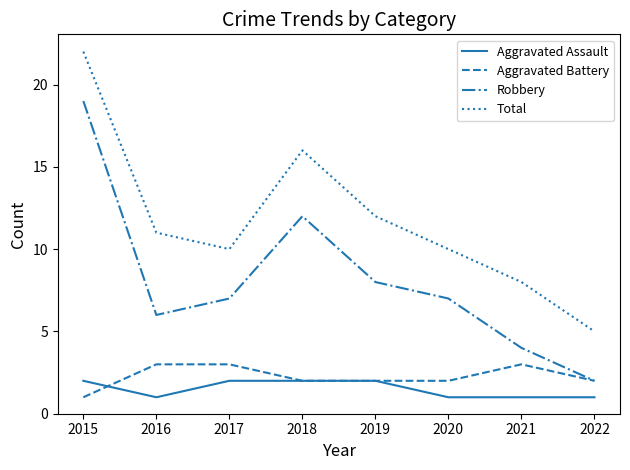

Does the chart display data point markers on the line(s)?

No